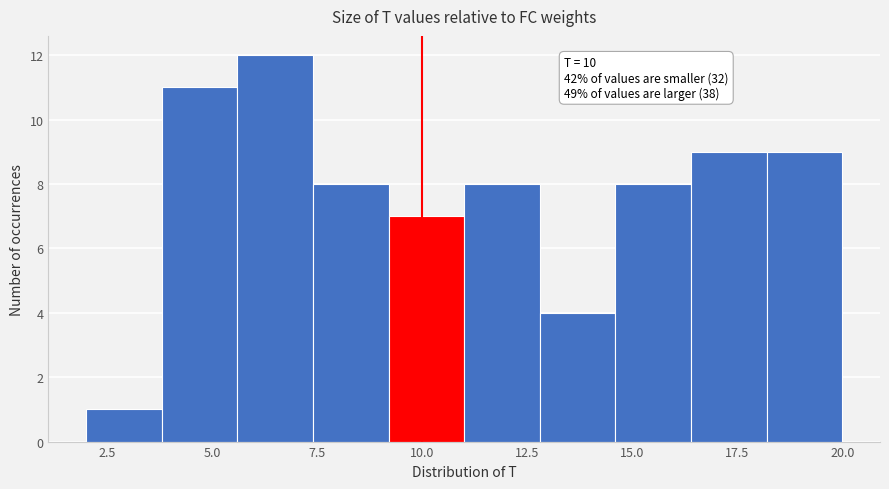

Read against the x-axis, roughly where is the centre of the tallest bar?

6.5